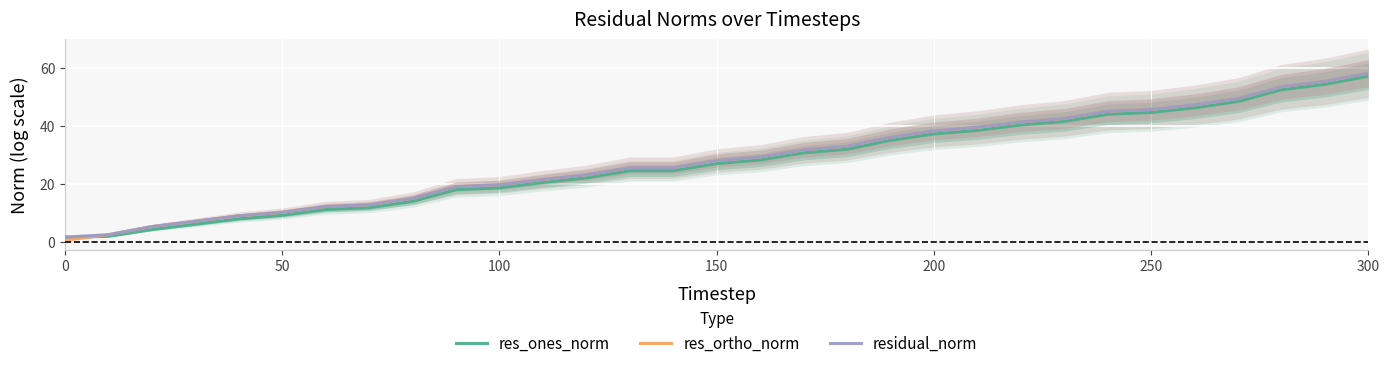

What is the lowest value of the res_ones_norm series?

1.7